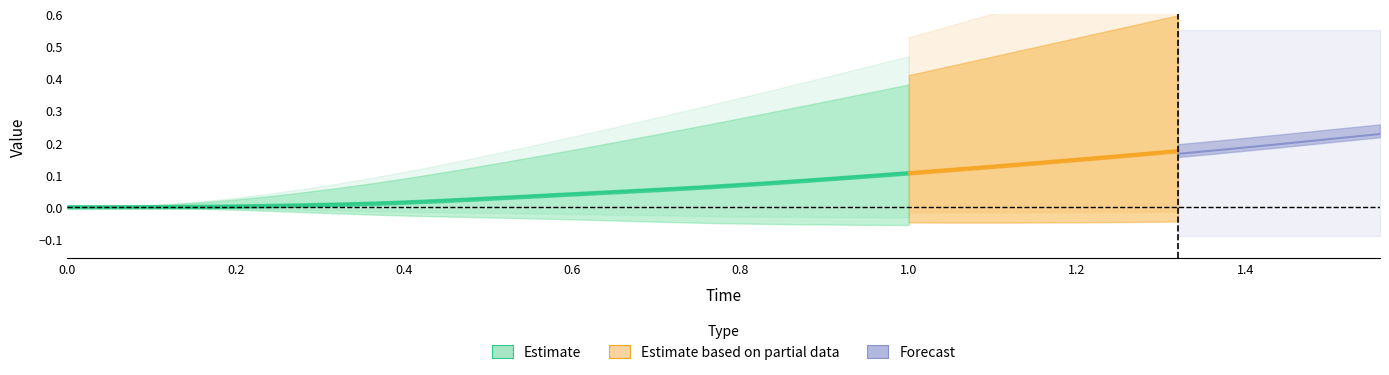

True or false: x and Time intersect in this chart.

False